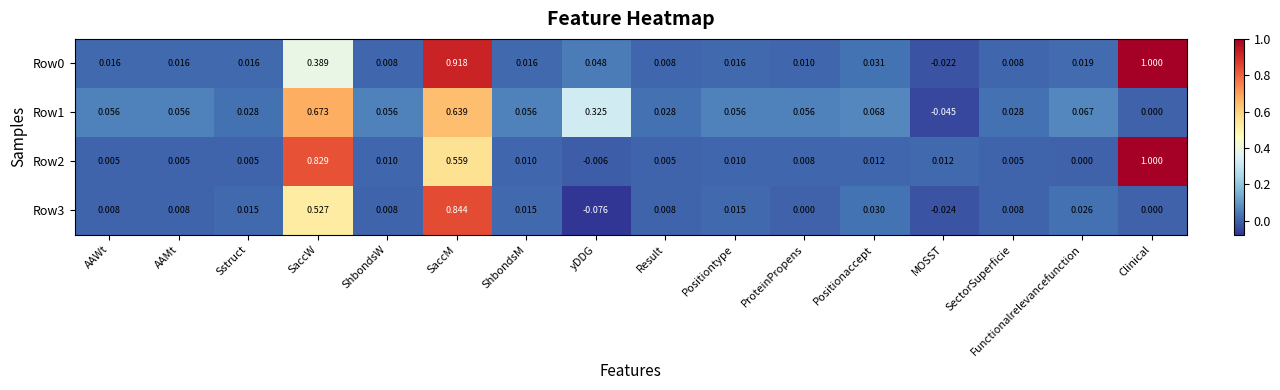

Is the value of Row2 at Positiontype greater than the value of Row3 at MOSST?

Yes